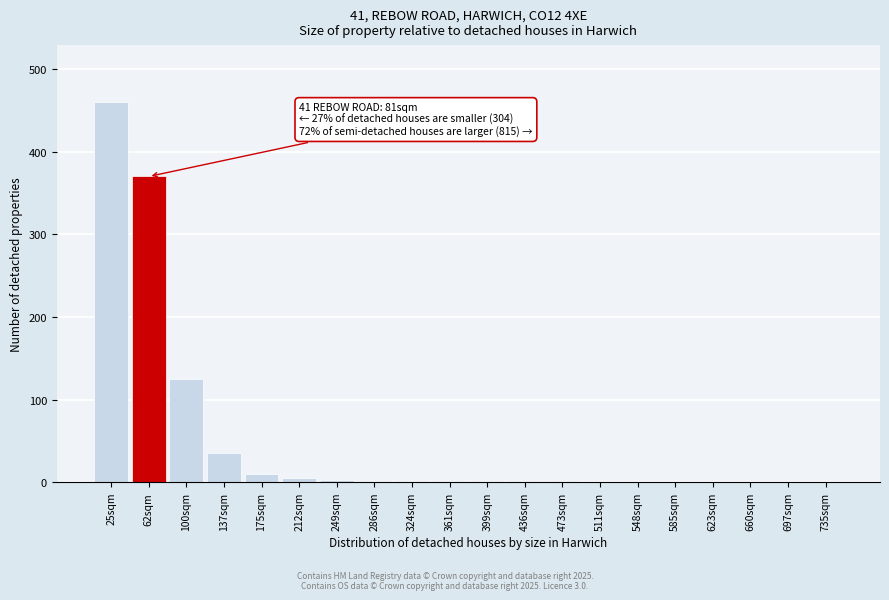

Is it true that the value at 137sqm is 35?

True